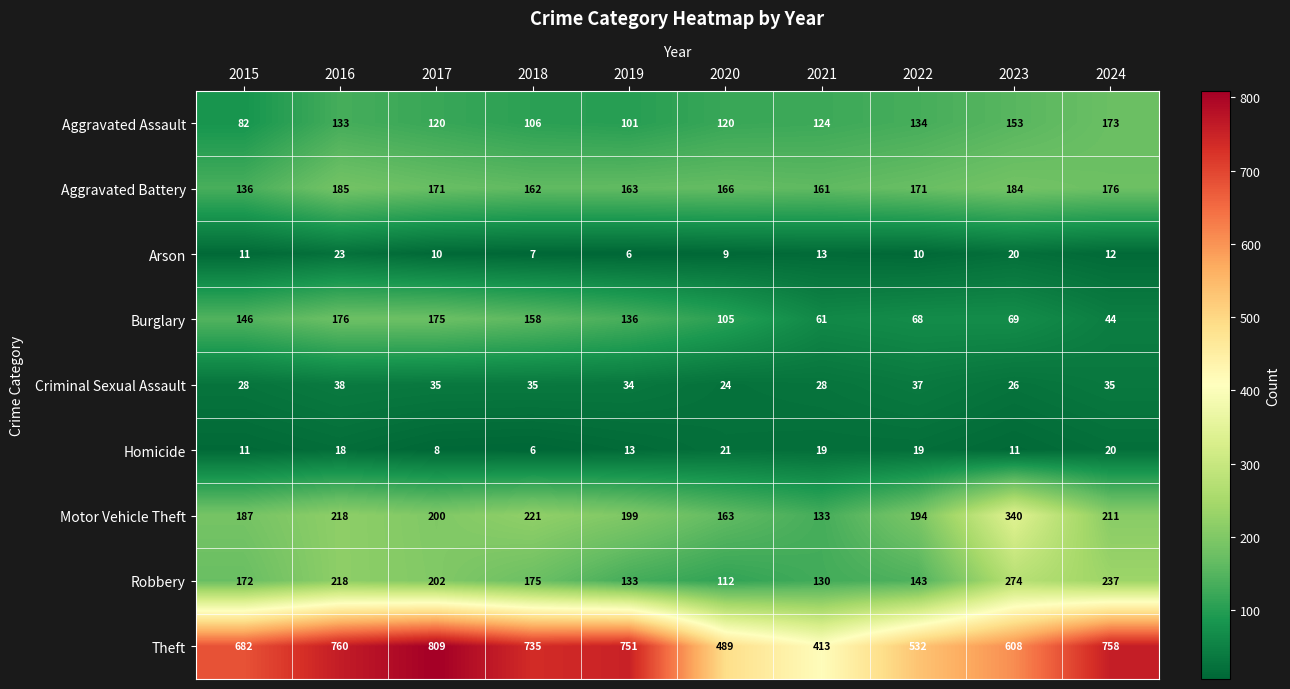

What is the difference between the second highest and second lowest values in the Aggravated Assault series?

52